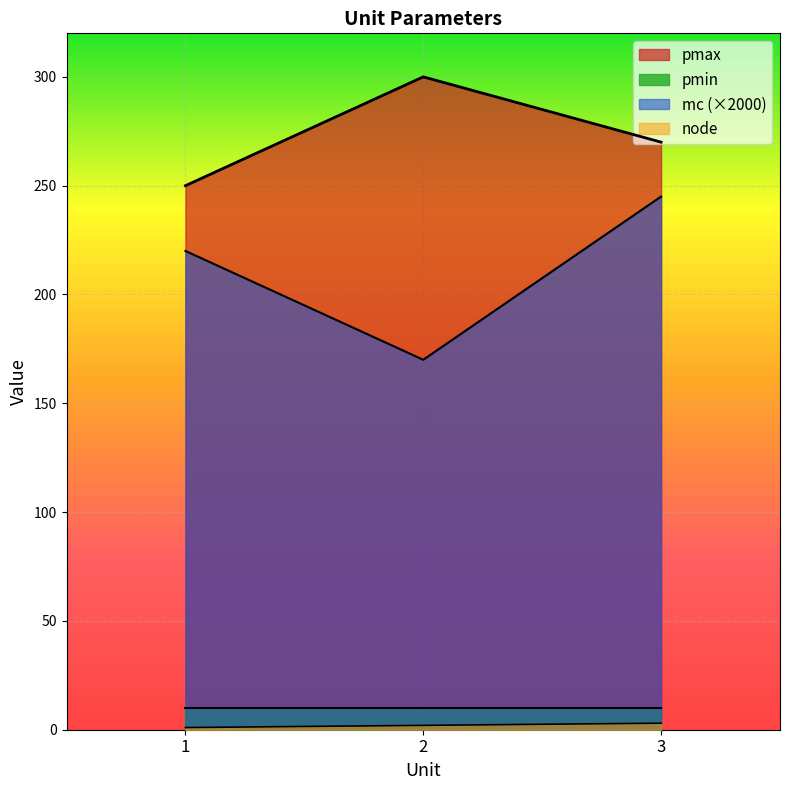

The value of pmax at 3 is 418. True or false?

False